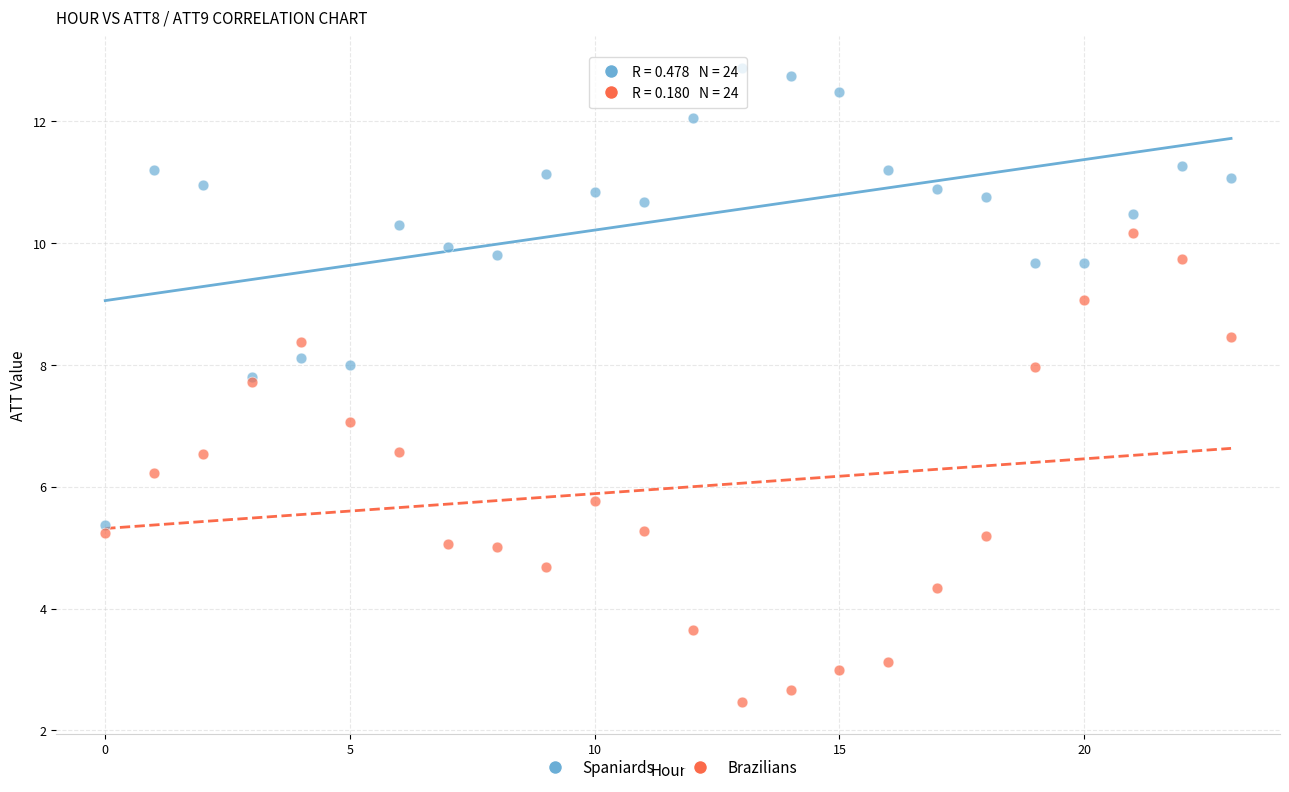

Which series contains the lowest Y value?

Brazilians